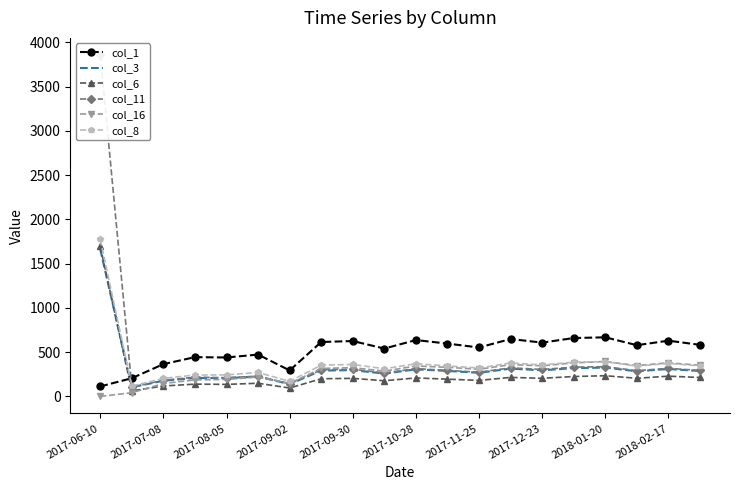

Rank the series at 15 from highest to lowest value.

col_1, col_8, col_16, col_11, col_3, col_6